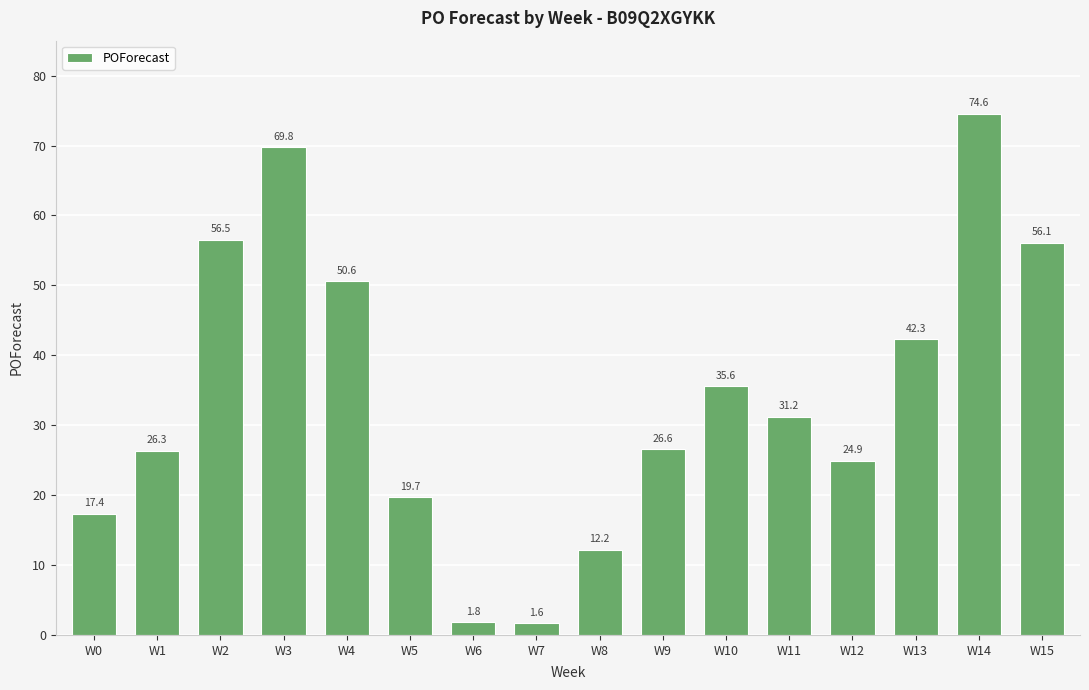

Reading right to left, list all the values displayed in this chart.

56.1	74.6	42.3	24.9	31.2	35.6	26.6	12.2	1.6	1.8	19.7	50.6	69.8	56.5	26.3	17.4